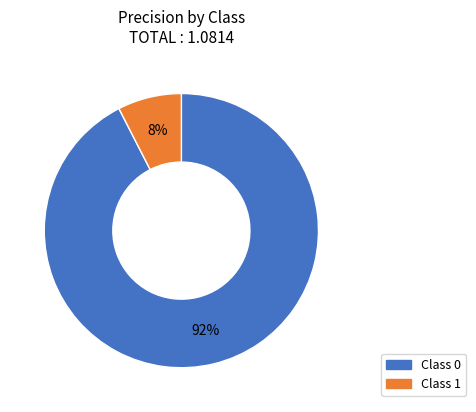

Is there any slice that represents more than half of the pie?

Yes